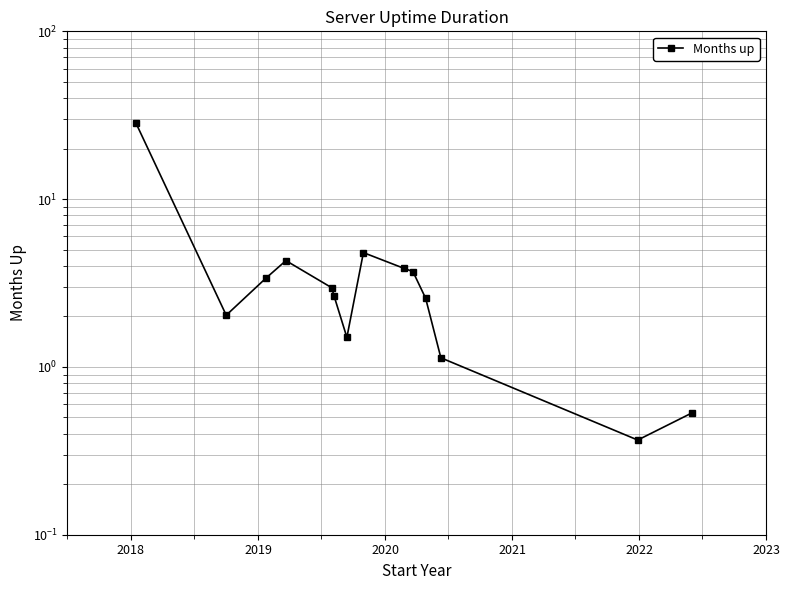

What is the maximum value shown in the chart?

28.3